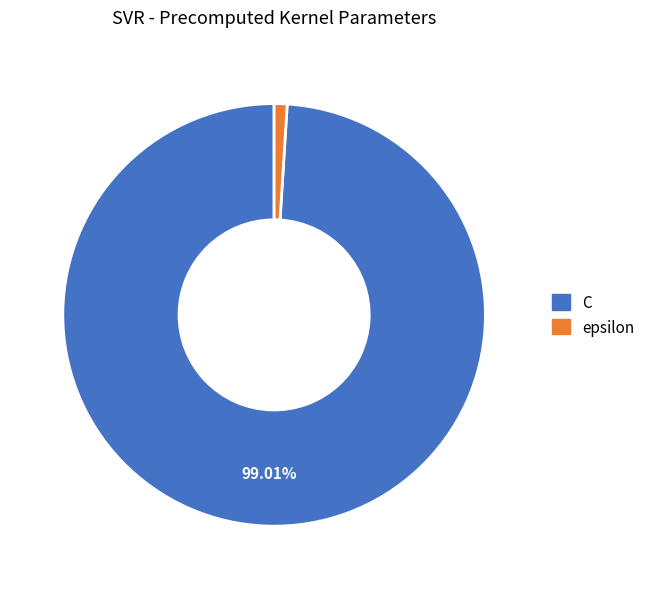

To the nearest percent, what is the average slice percentage?

50%